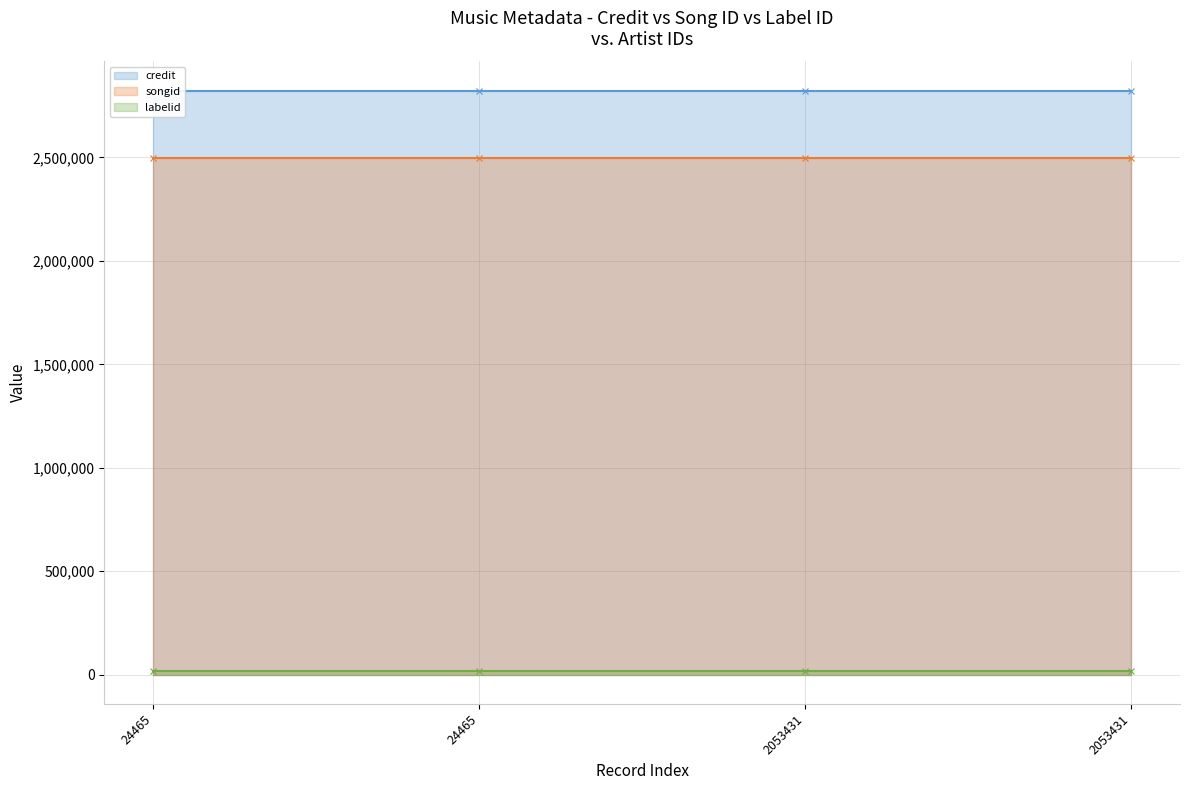

Reading left to right, what are all the values shown in this chart?

credit: 24465=2822964	24465=2822964	2053431=2822964	2053431=2822964
songid: 24465=2495749	24465=2495749	2053431=2495749	2053431=2495749
labelid: 24465=15589	24465=15589	2053431=15589	2053431=15589